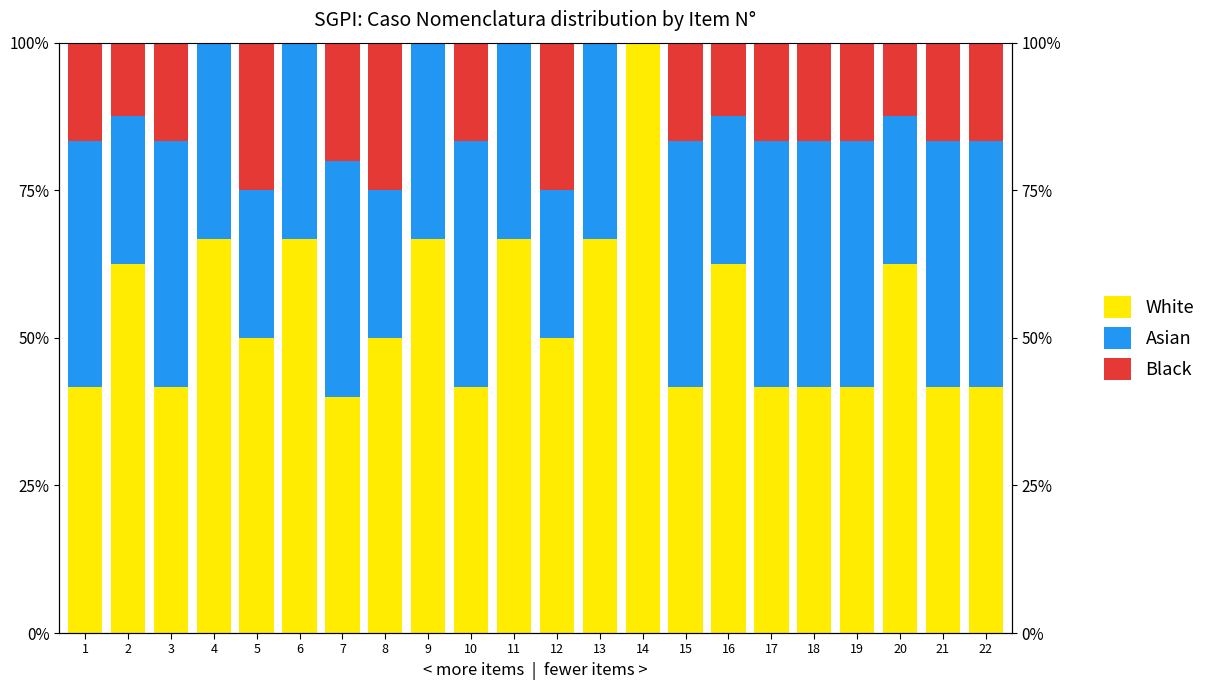

Which series has the largest total across all categories?

White